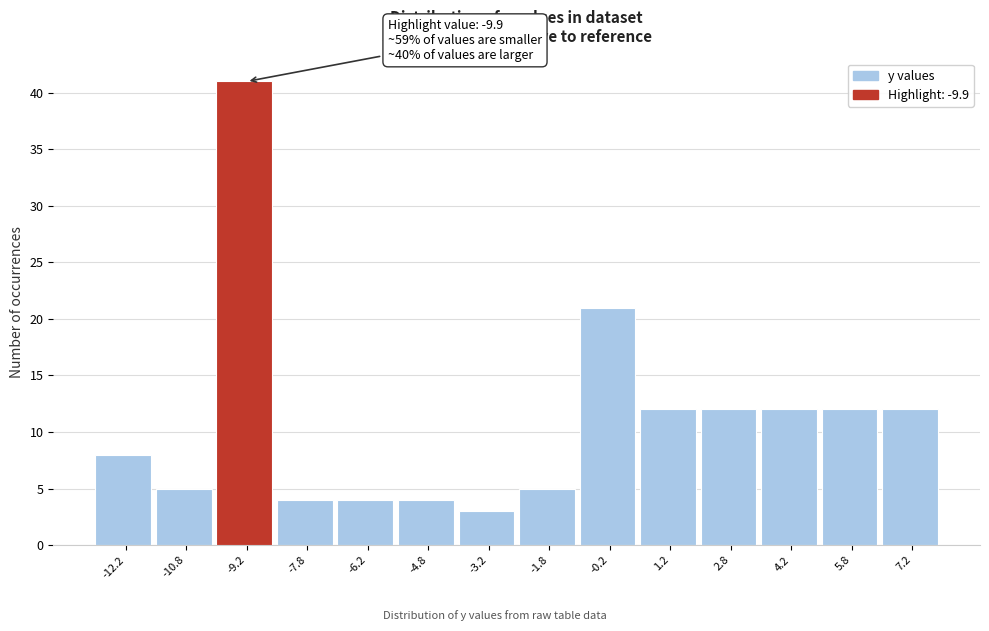

Which range on the x-axis has the tallest bar?

-10.0 to -8.5